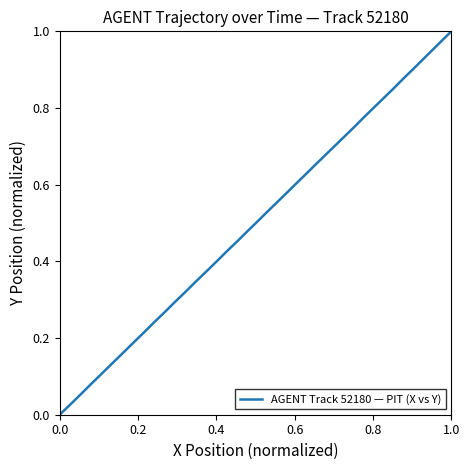

Does the chart display data point markers on the line(s)?

No